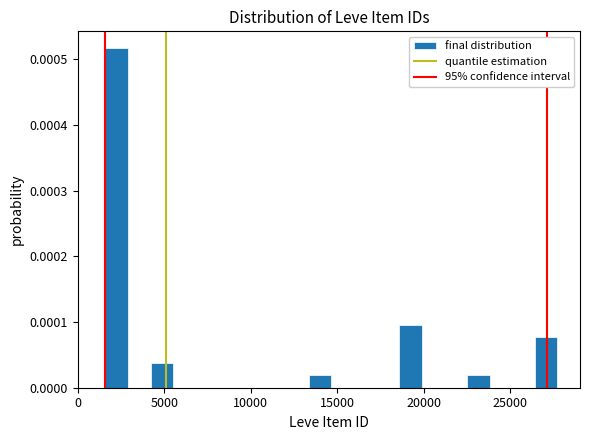

Around what value on the x-axis is the tallest bar? Give the approximate position of its centre, as read against the axis.

2500